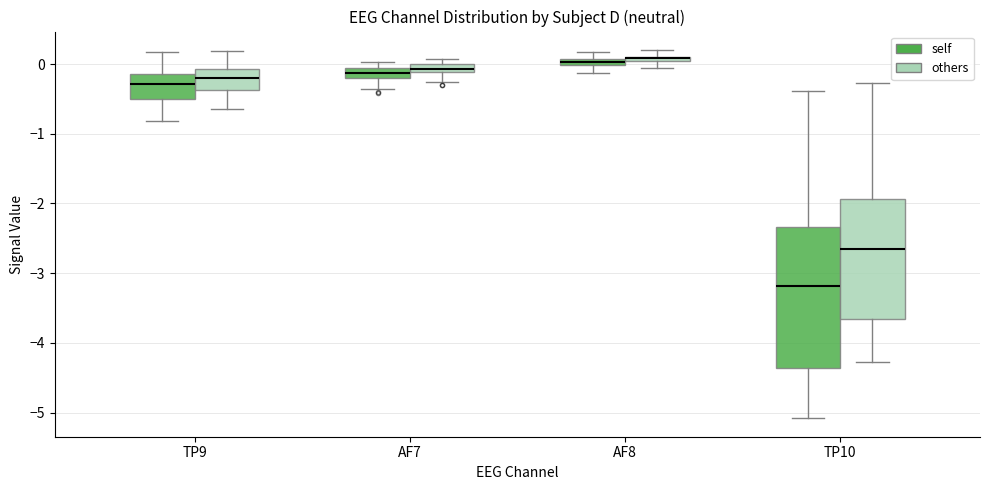

Comparing the boxes themselves (not the whiskers), which one is the tallest?

TP10 (self)